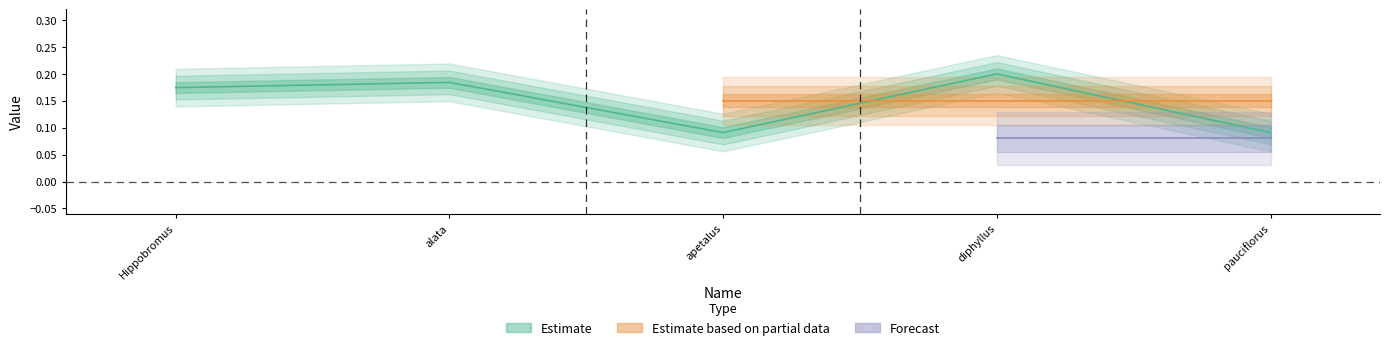

What is the smallest value displayed?

0.1